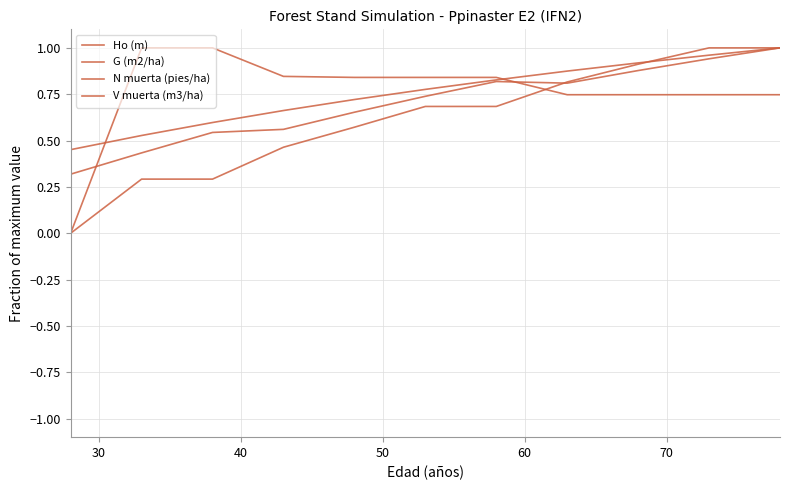

Is this an area chart (filled region under the line)?

No